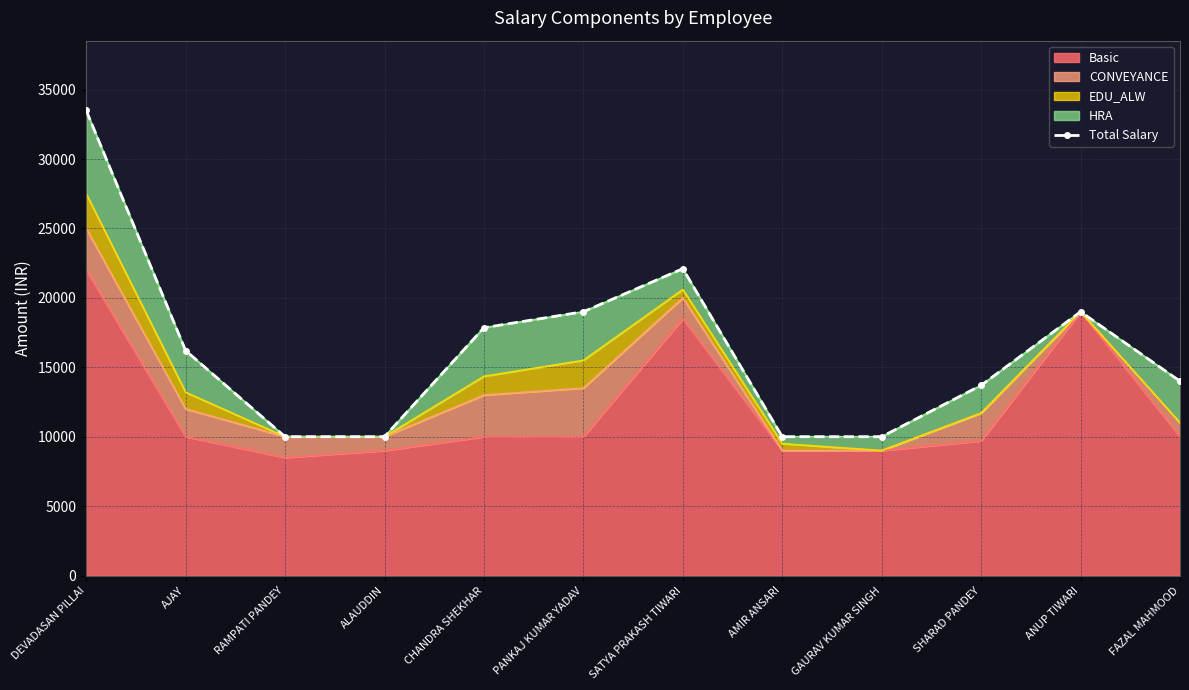

What position from the right is ANUP TIWARI?

2